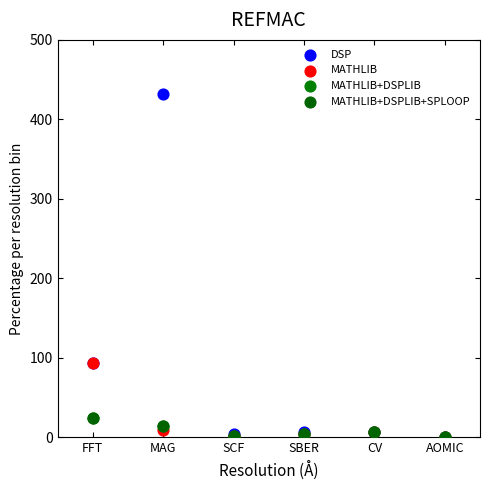

What are all the series names shown in the legend?

DSP, MATHLIB, MATHLIB+DSPLIB, MATHLIB+DSPLIB+SPLOOP